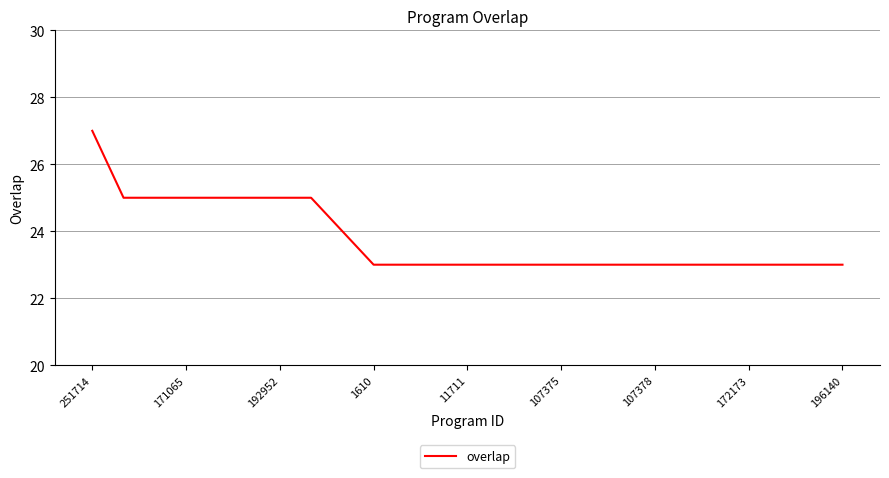

What is the difference between the maximum and minimum values?

4